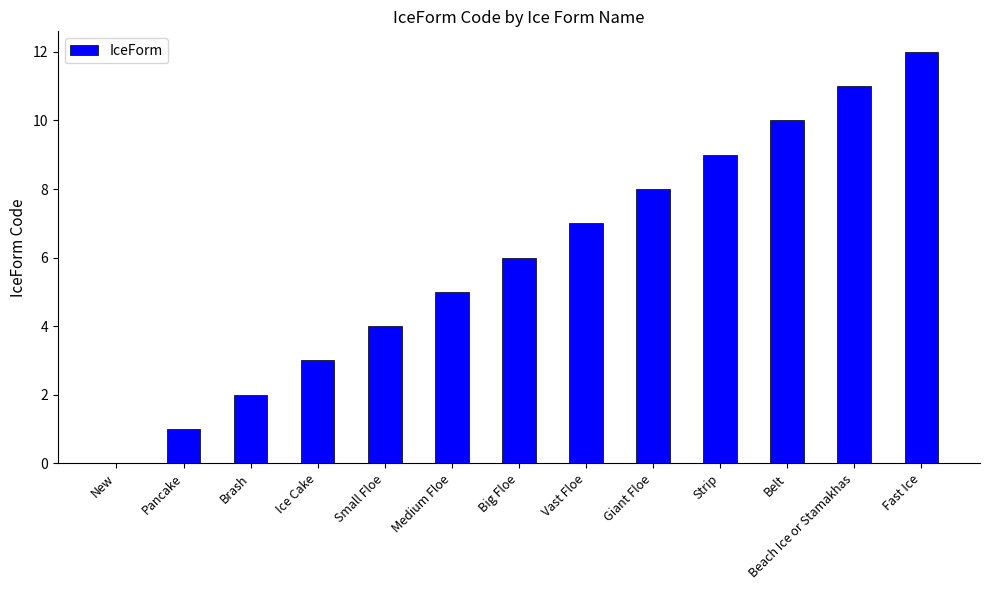

True or false: the data shows 3 at Ice Cake.

True